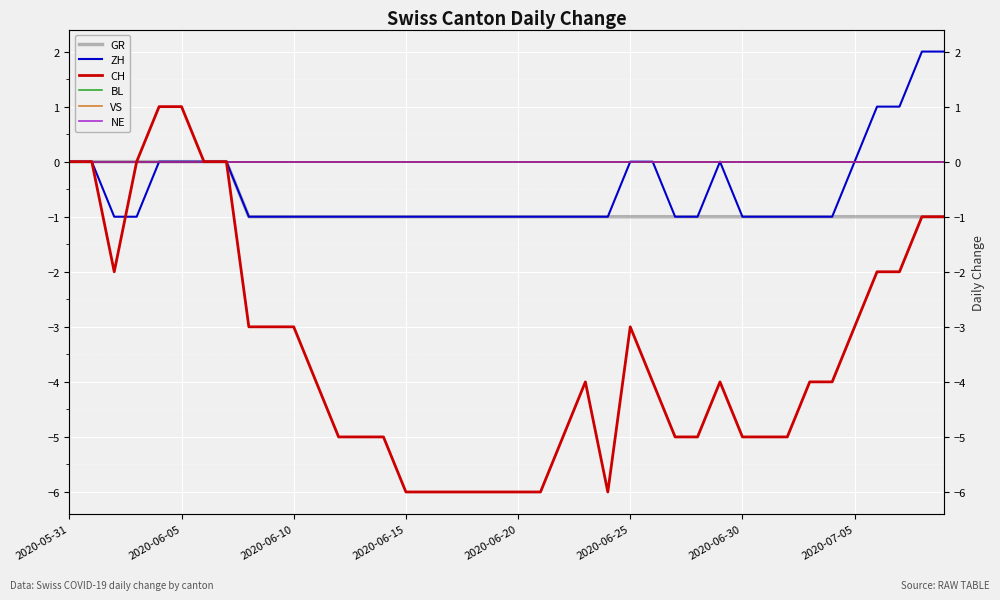

What is the value of the GR point at the 22nd from the left?

-1